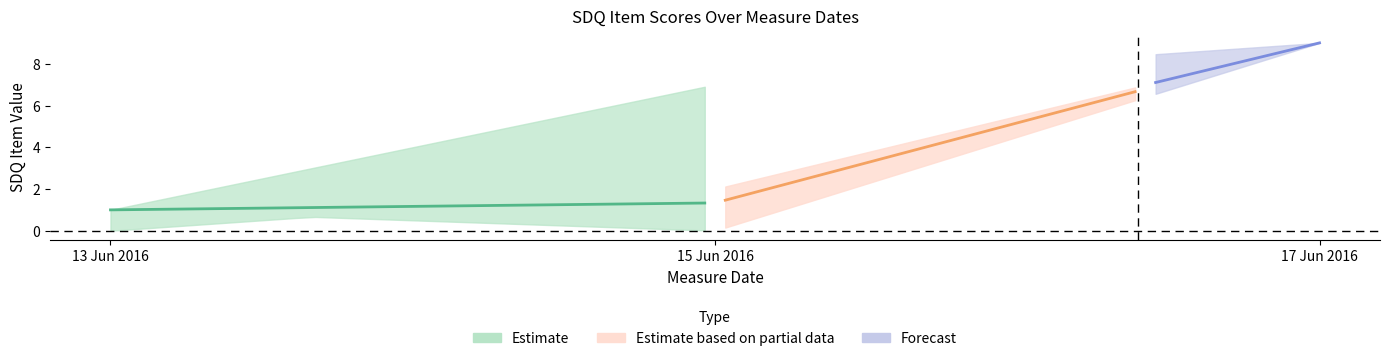

What is the average value of the sdq_item1 series?

4